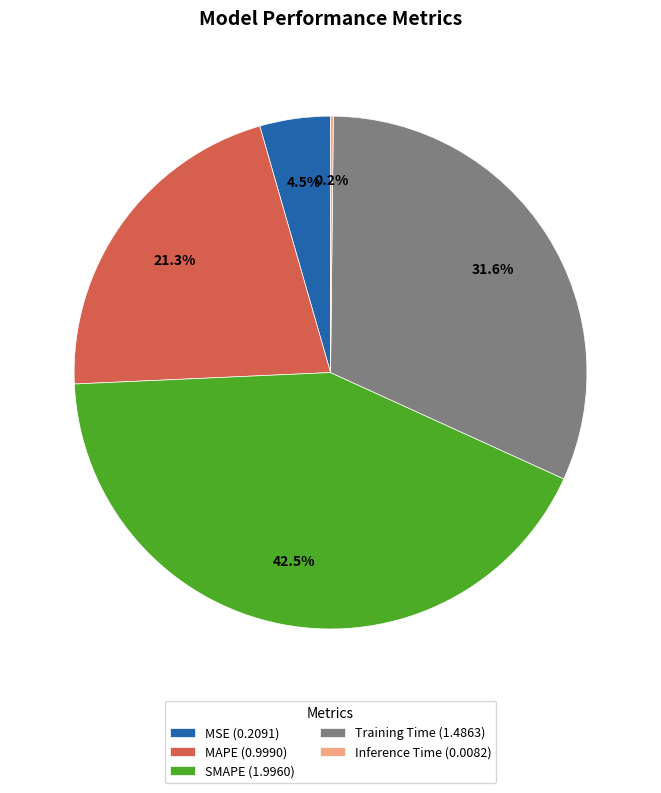

To the nearest percent, what is the difference between the largest and smallest slice percentages?

42%